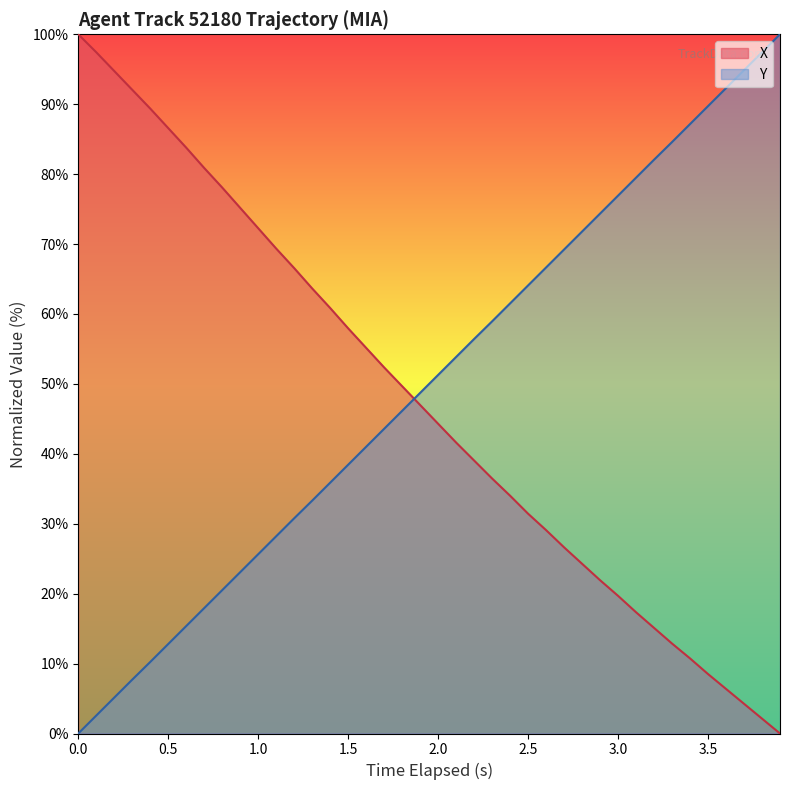

What is the highest value of the Y series?

100.0